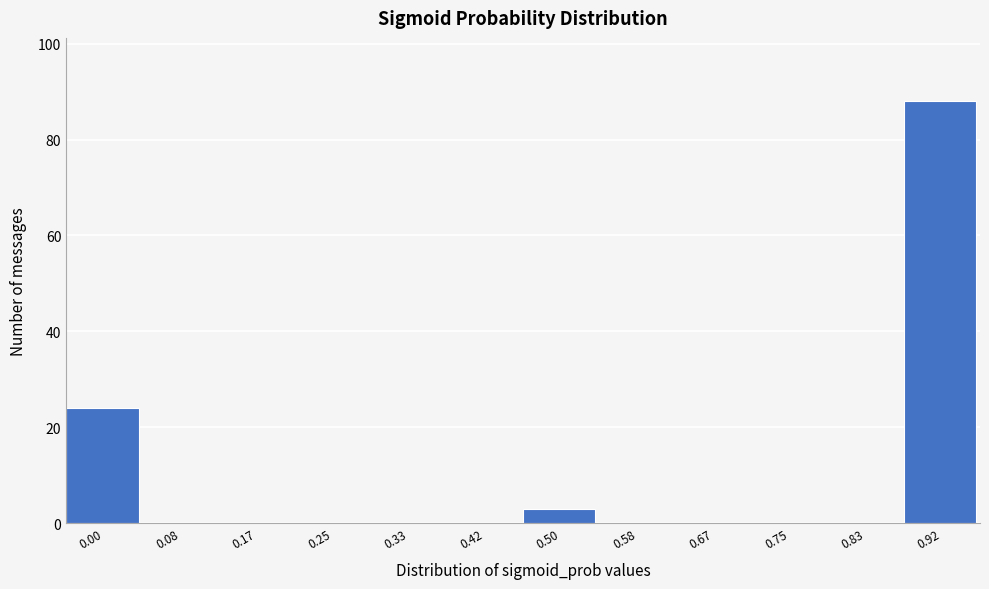

Reading left to right, list all the values displayed in this chart.

0.00=24	0.08=0	0.17=0	0.25=0	0.33=0	0.42=0	0.50=3	0.58=0	0.67=0	0.75=0	0.83=0	0.92=88